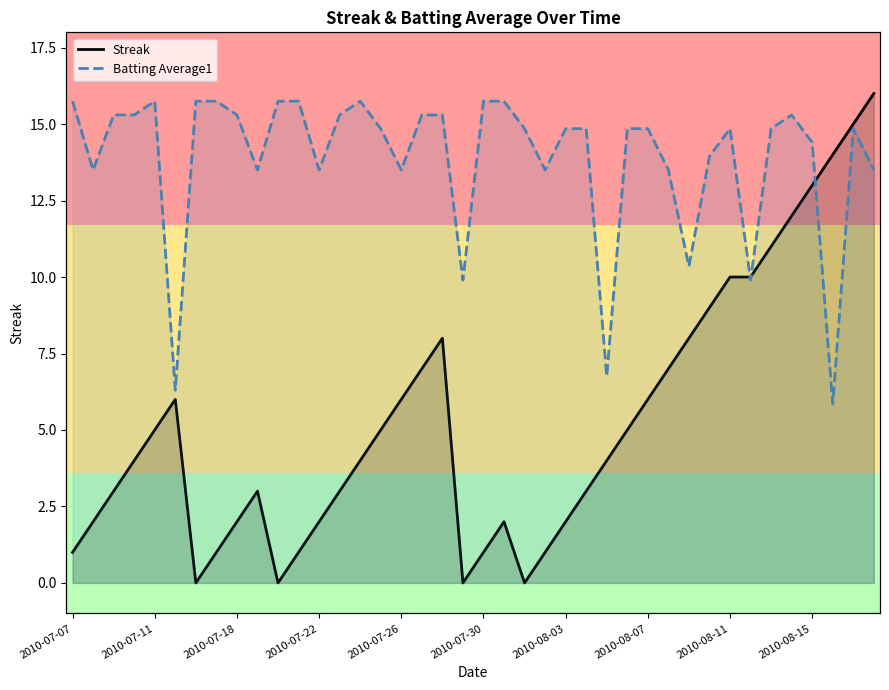

In Streak, how many points are lower than both neighbors (excluding endpoints)?

4